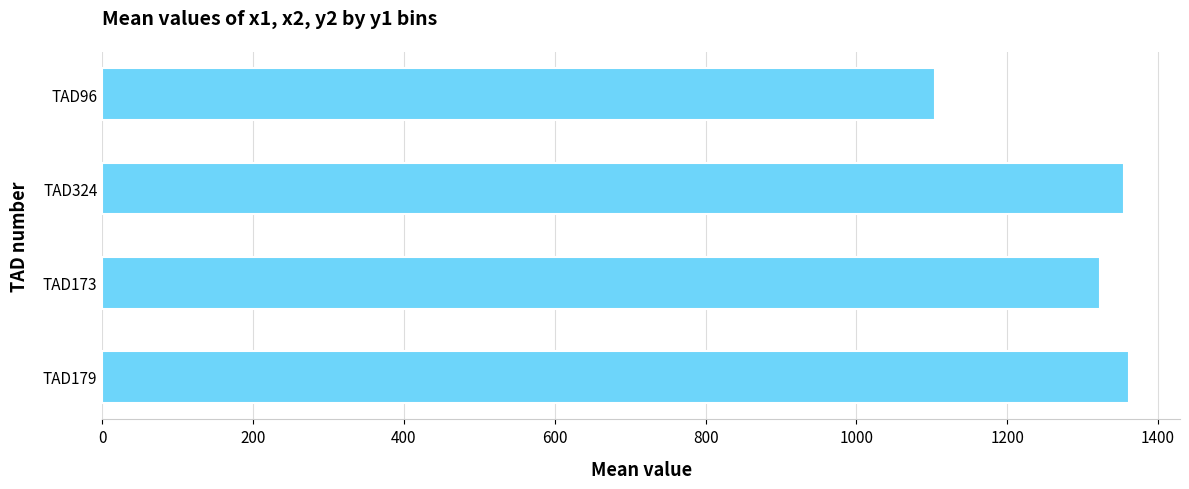

What is the difference between the maximum and minimum values?

256.7